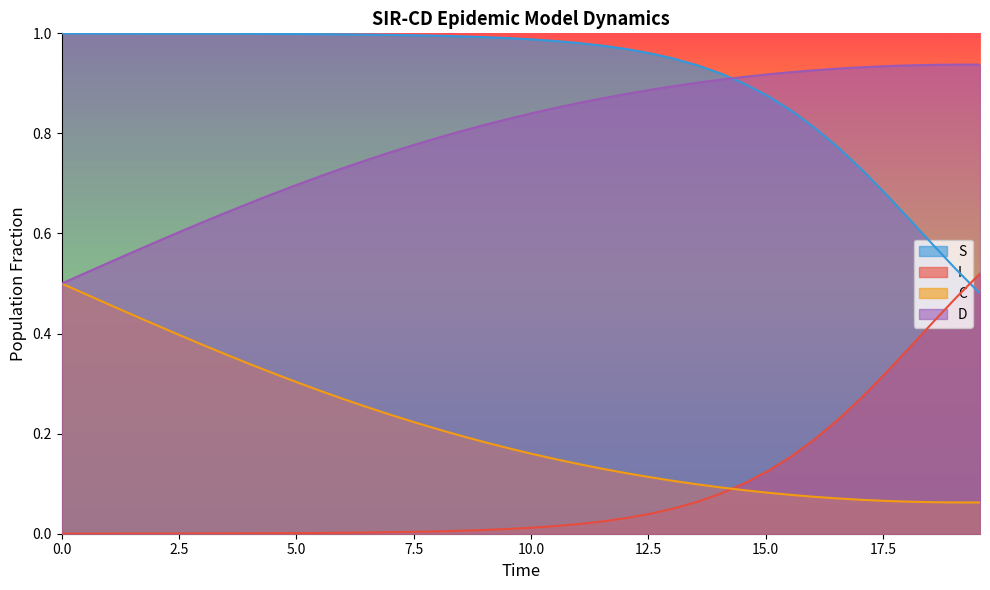

True or false: C and D cross at least once.

False